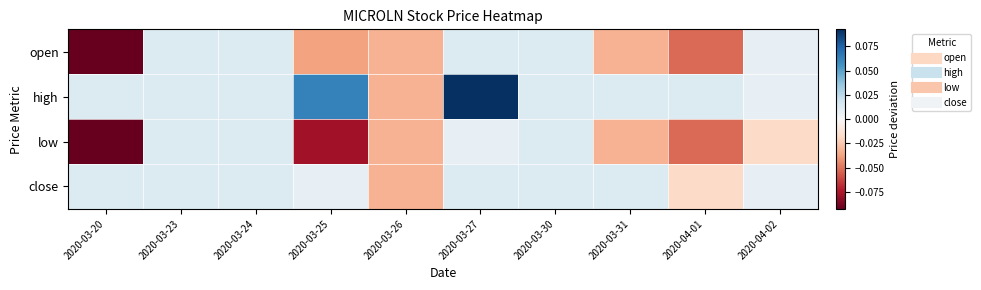

What is the greatest value displayed?

0.1